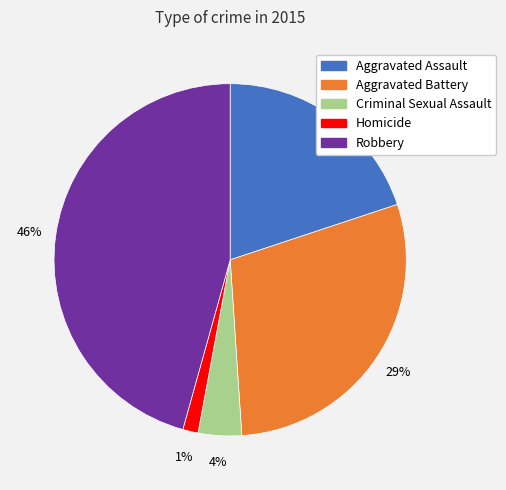

Which slice is the largest?

Robbery